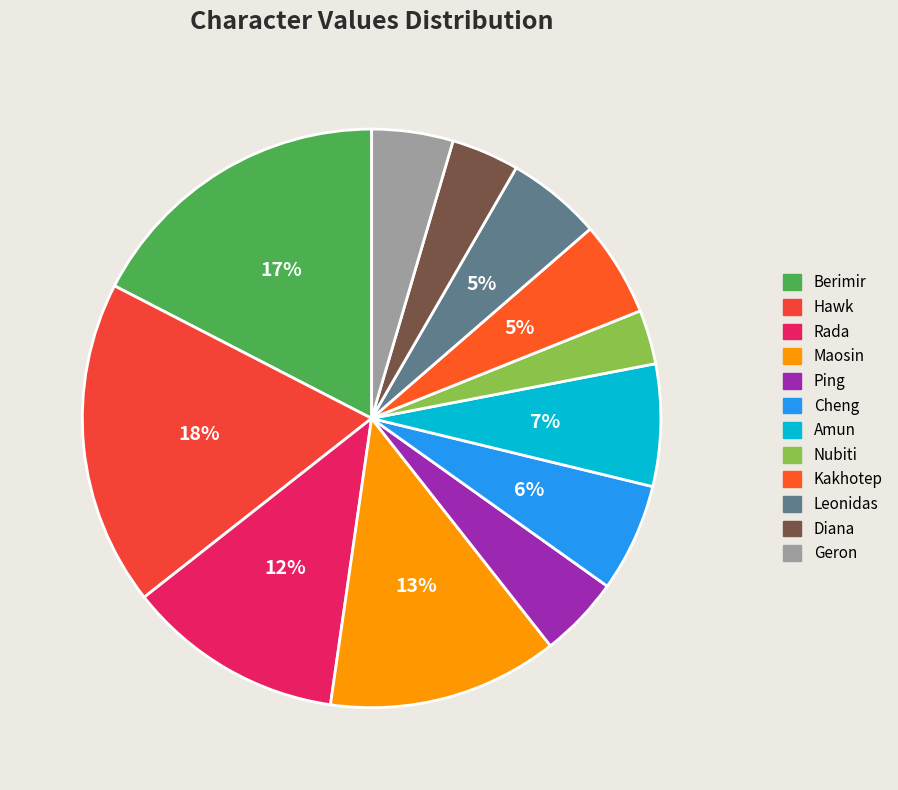

What percentage do Diana and Leonidas together represent?

9.1%